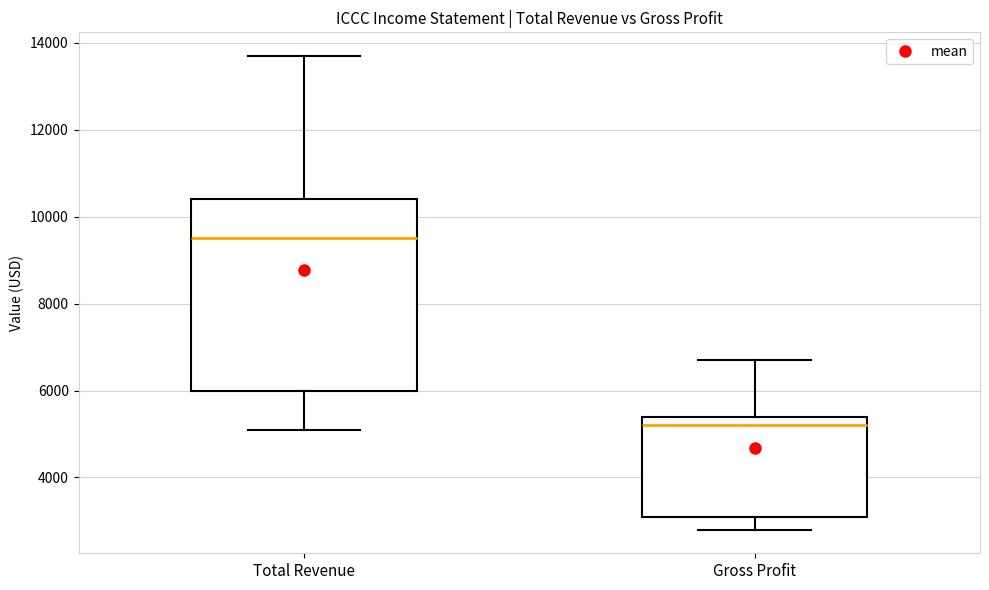

Reading left to right, read every box against the y-axis: the position of its median line, the range the box covers, and the ends of its whiskers. The values are not printed on the chart, so give them approximately, as read against the axis.

Total Revenue: median 9600, box 6000 to 10400, whiskers 5200 to 13800
Gross Profit: median 5200, box 3200 to 5400, whiskers 2800 to 6800